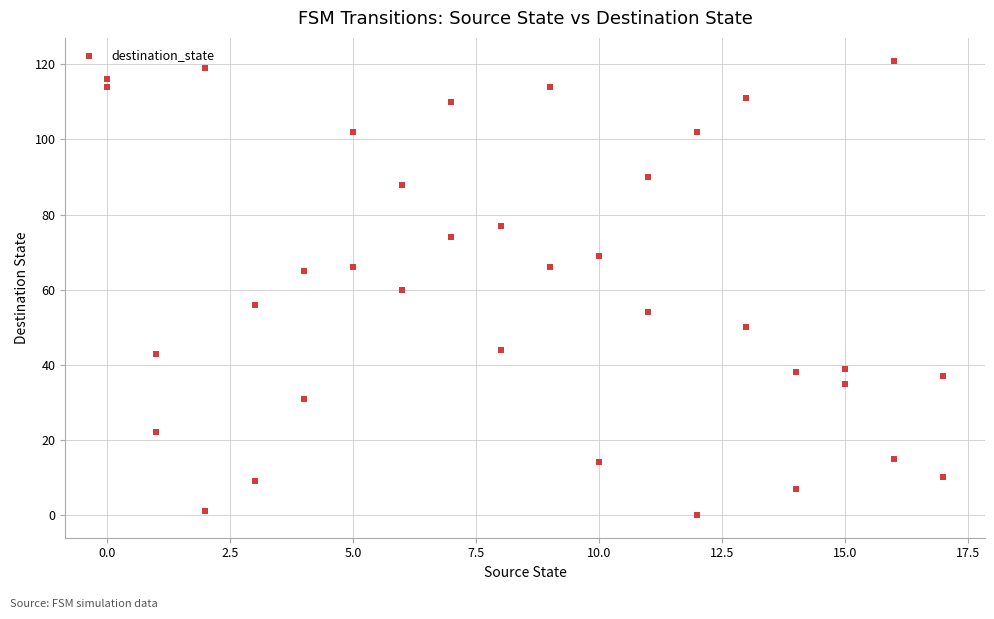

What is the range of Y values (max minus min)?

121